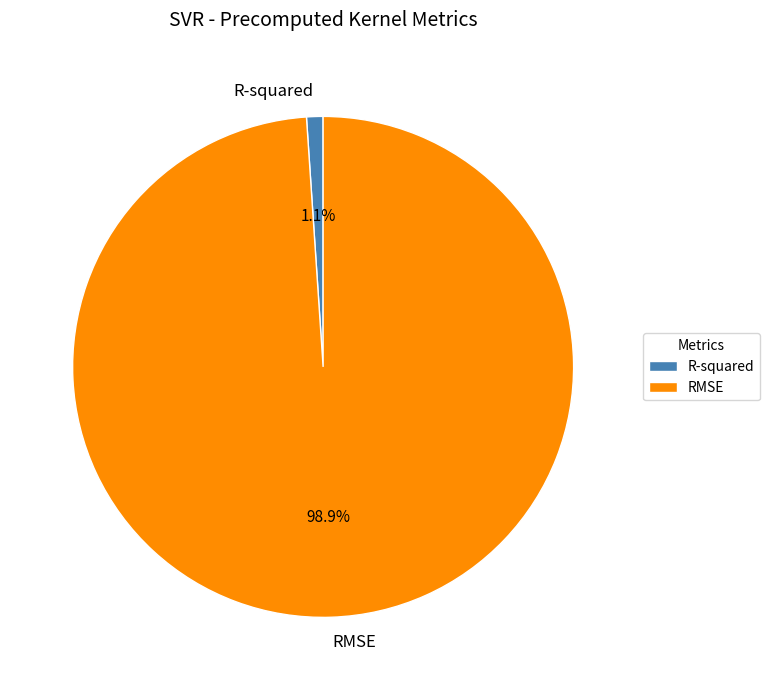

How many slices are in this pie chart?

2